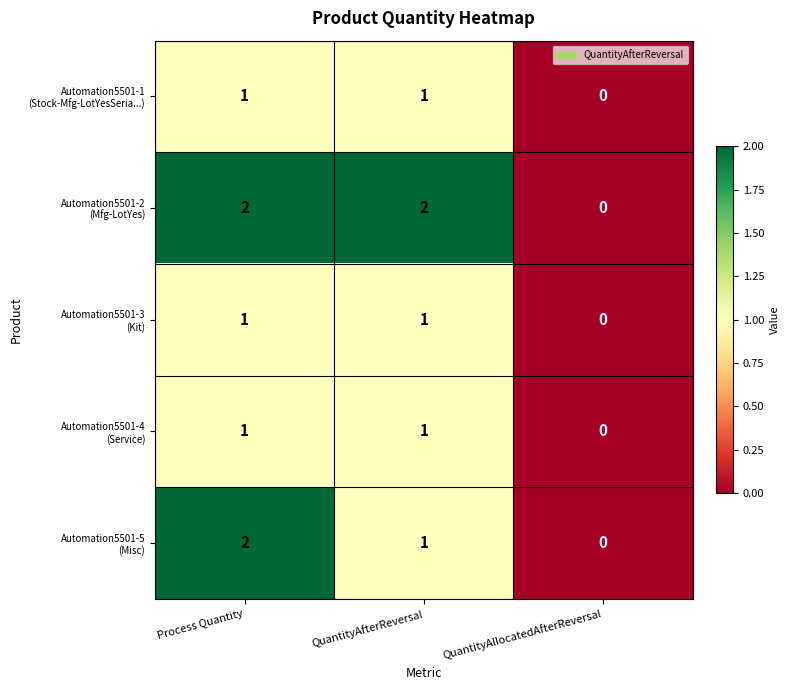

Which category has the lowest value across all series?

QuantityAllocatedAfterReversal